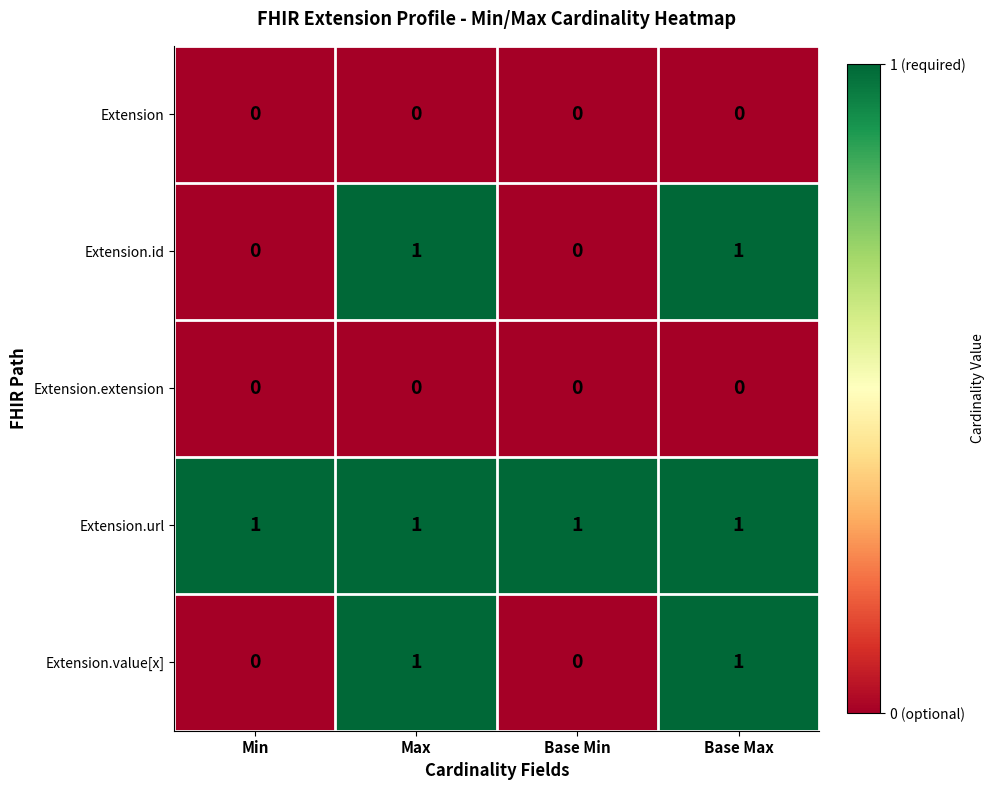

Is it true that Extension.value[x] equals 0 at Base Min?

True